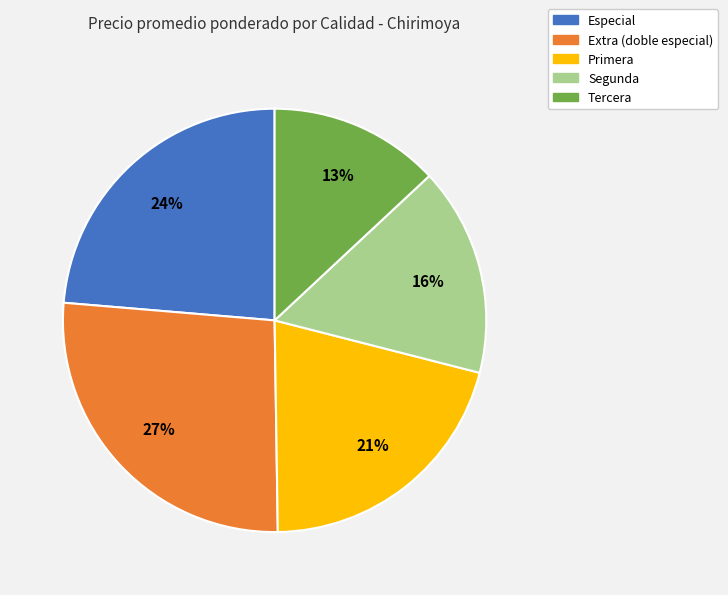

Which slice is the largest?

Extra (doble especial)